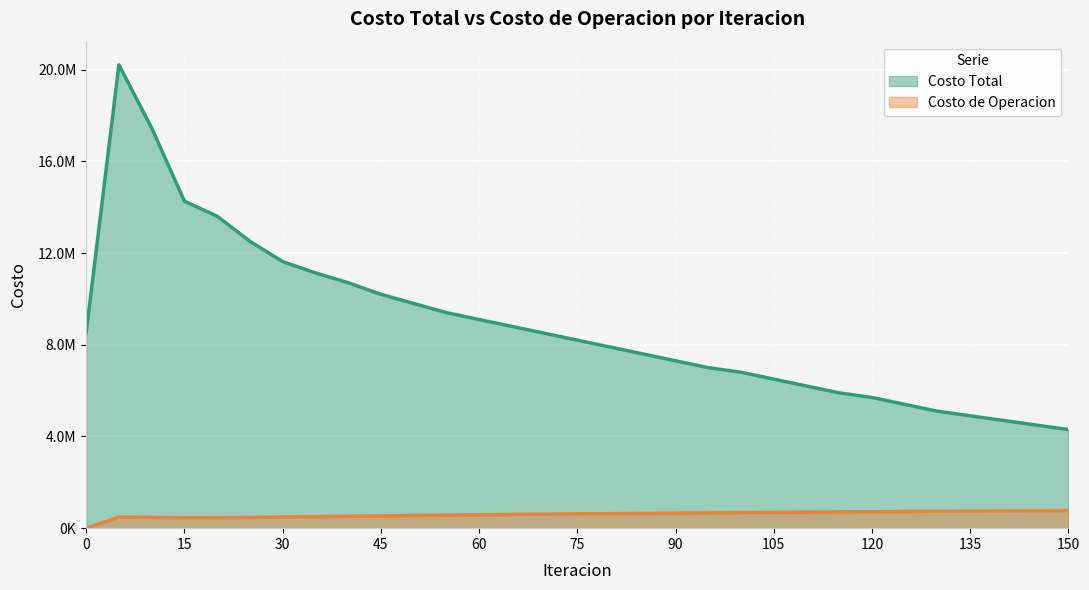

Which series has the largest total across all categories?

Costo Total